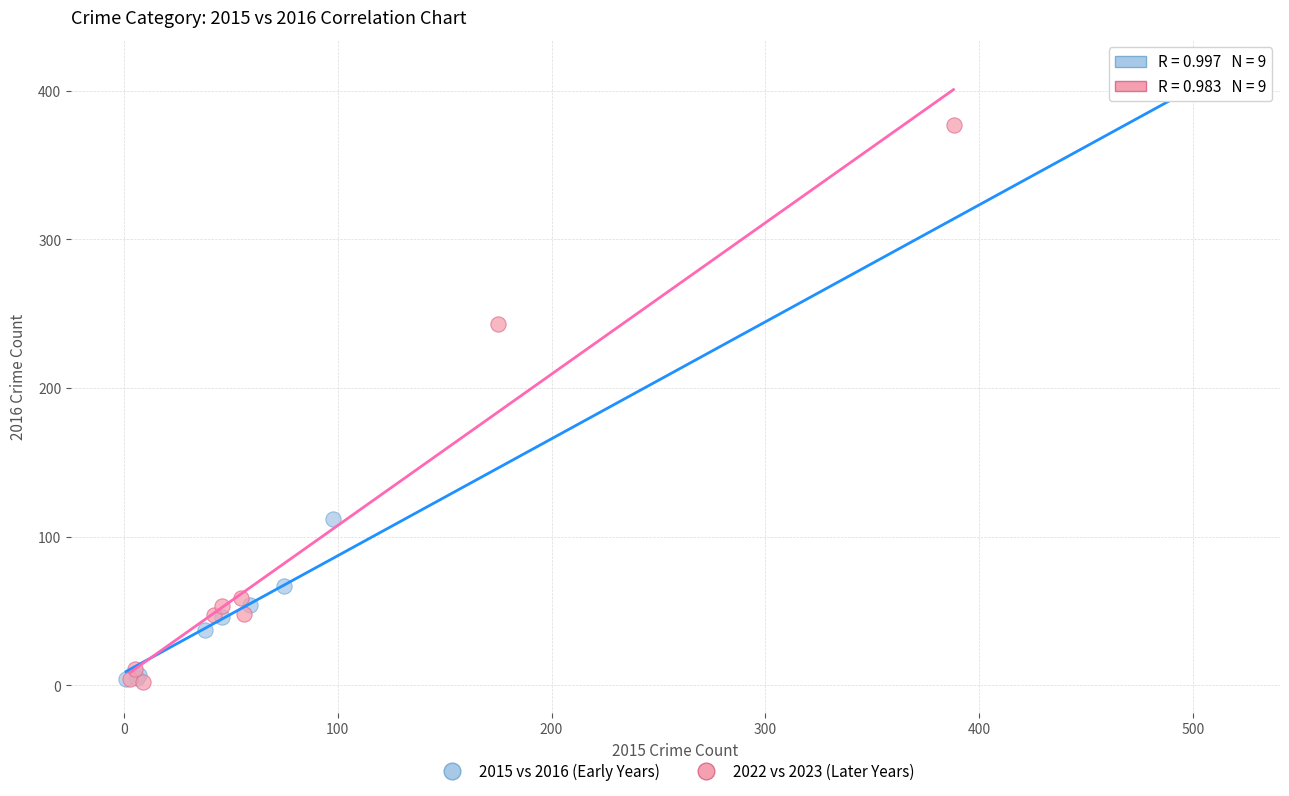

Which series reaches the maximum Y coordinate?

2015 vs 2016 (Early Years)